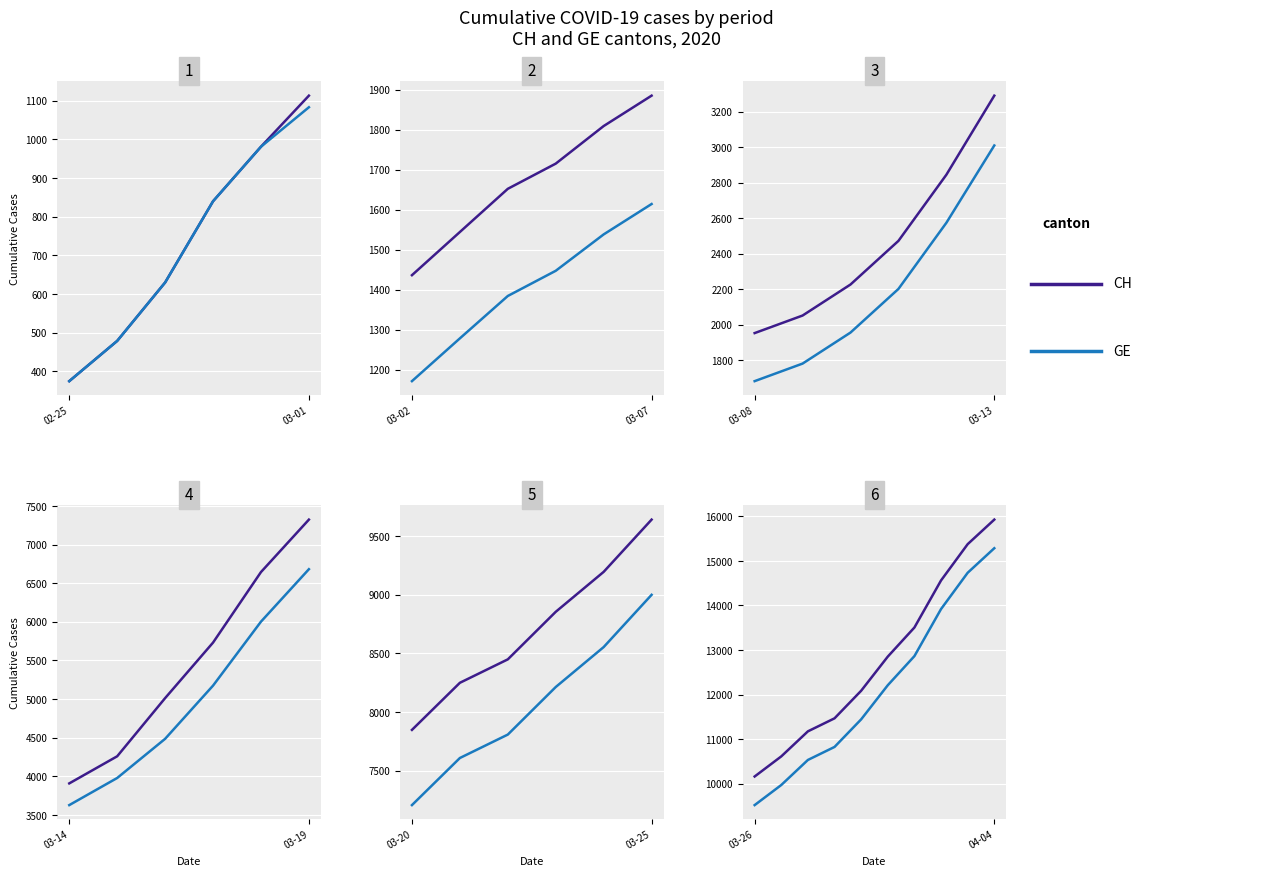

How many data points does each series have?

10